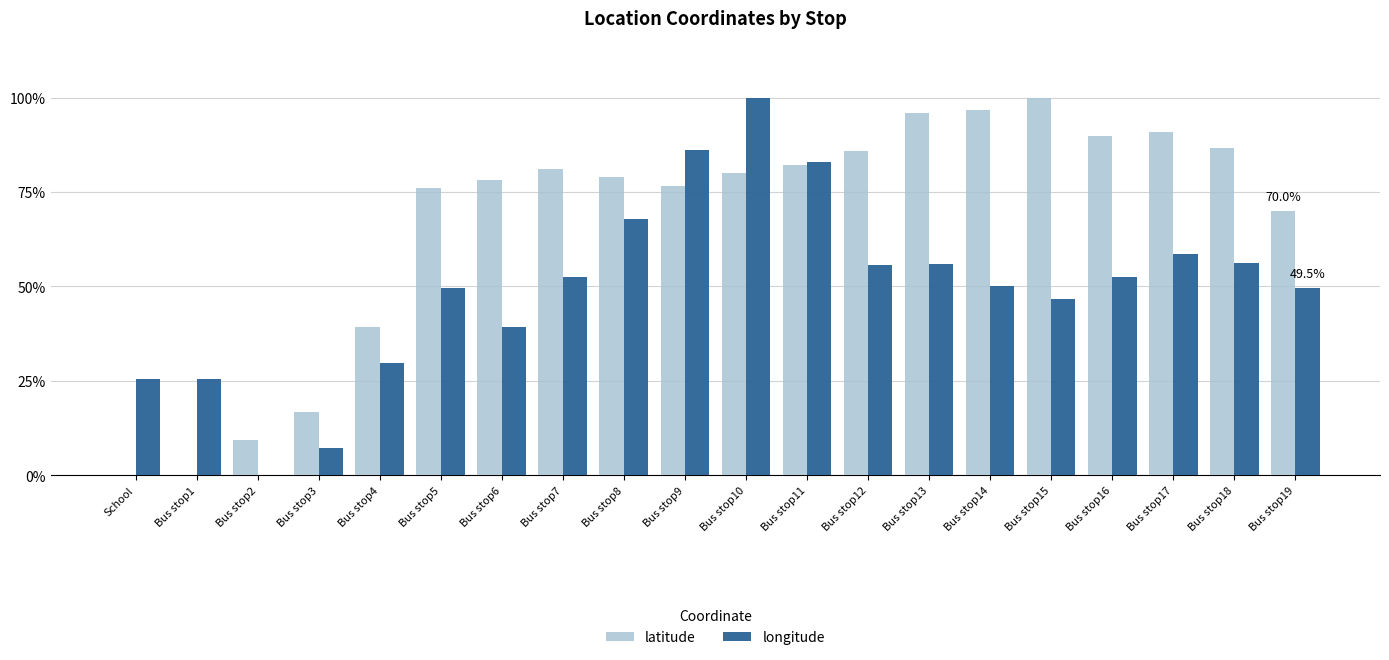

At which category is the sum across all series the highest?

Bus stop10